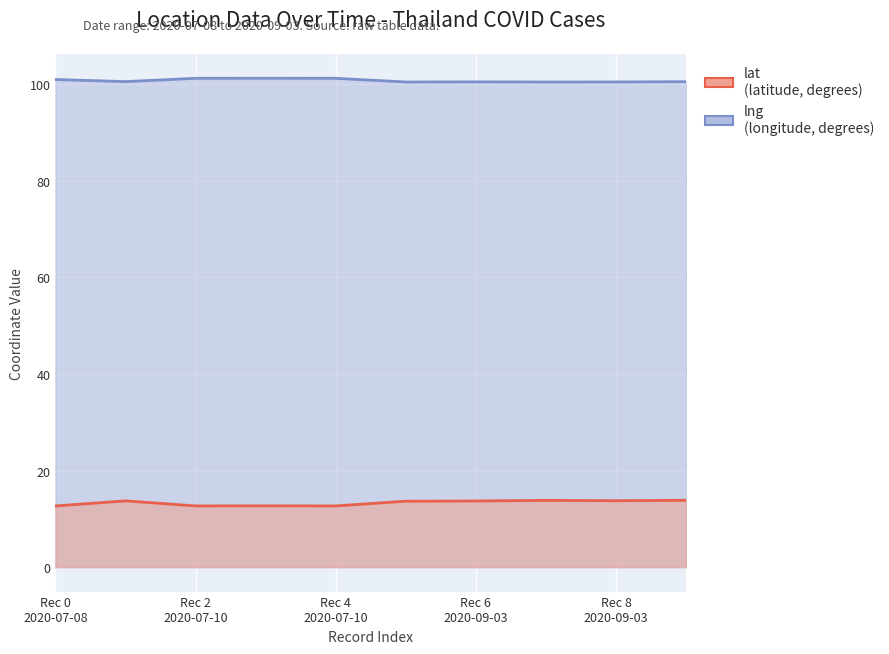

What is the average value of the lng series?

100.8